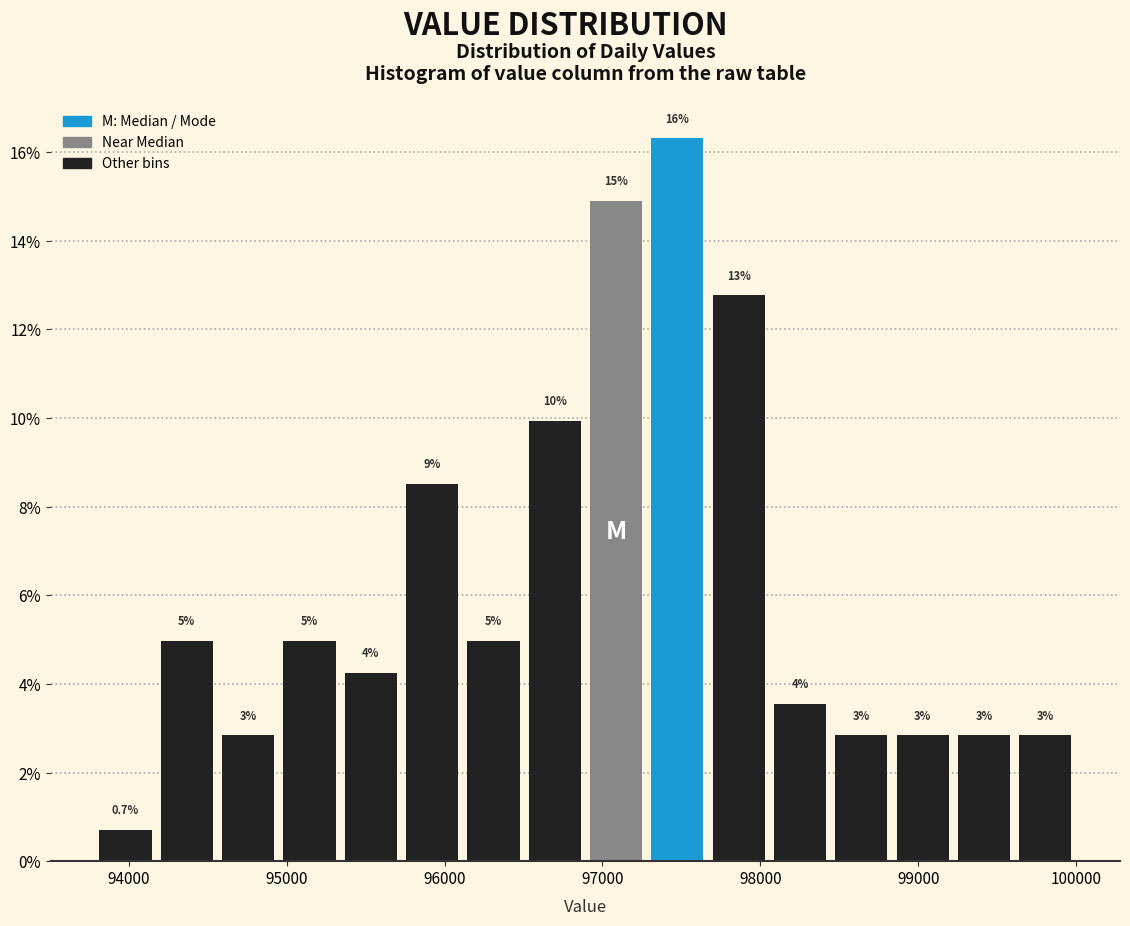

Read against the x-axis, roughly where is the centre of the tallest bar?

97500